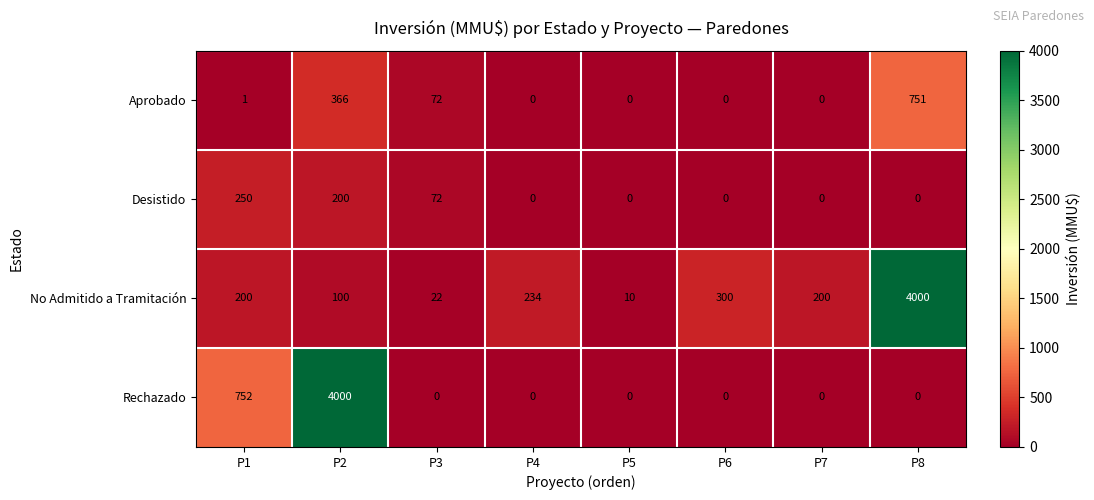

Which category has the highest value in the Aprobado series?

P8